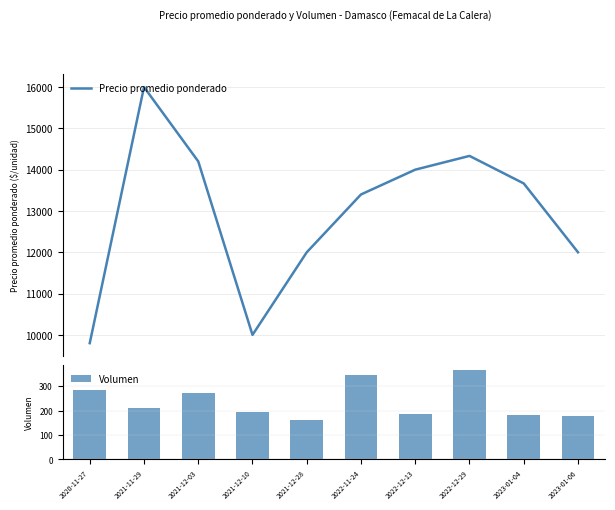

Which category has the lowest value across all series?

2021-12-28